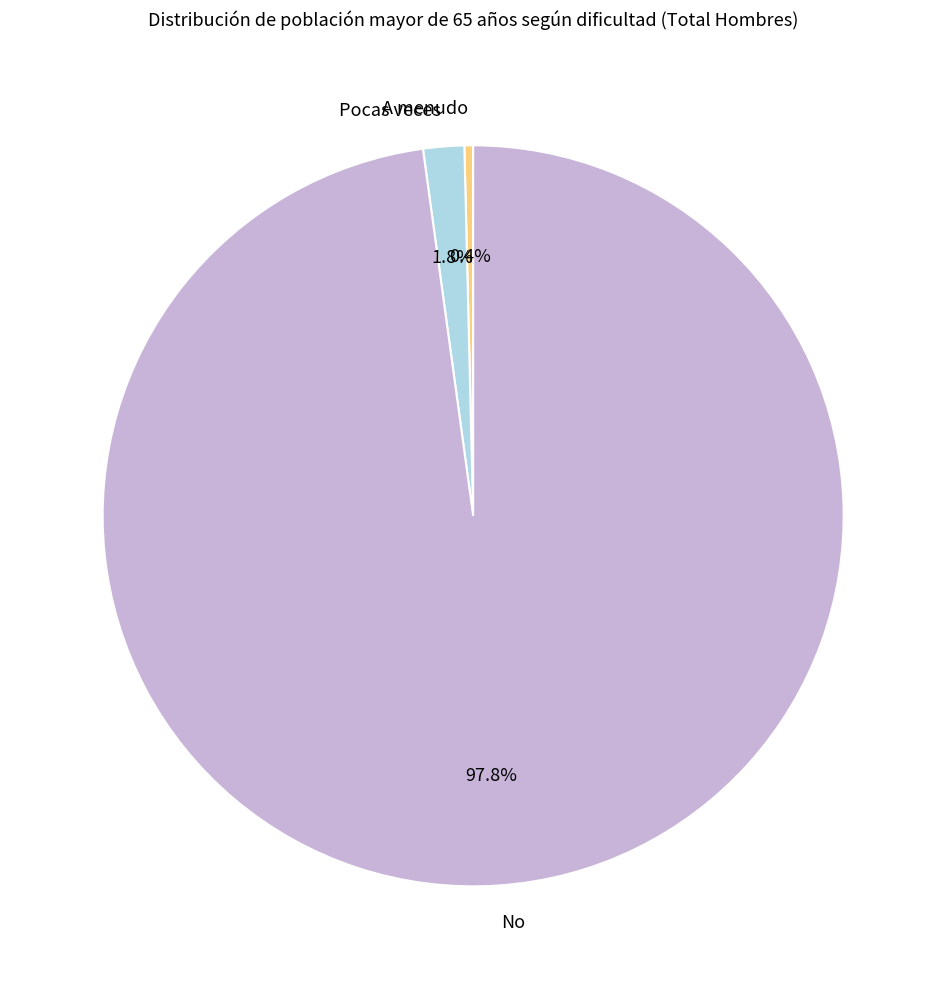

How many segments does this pie chart have?

3